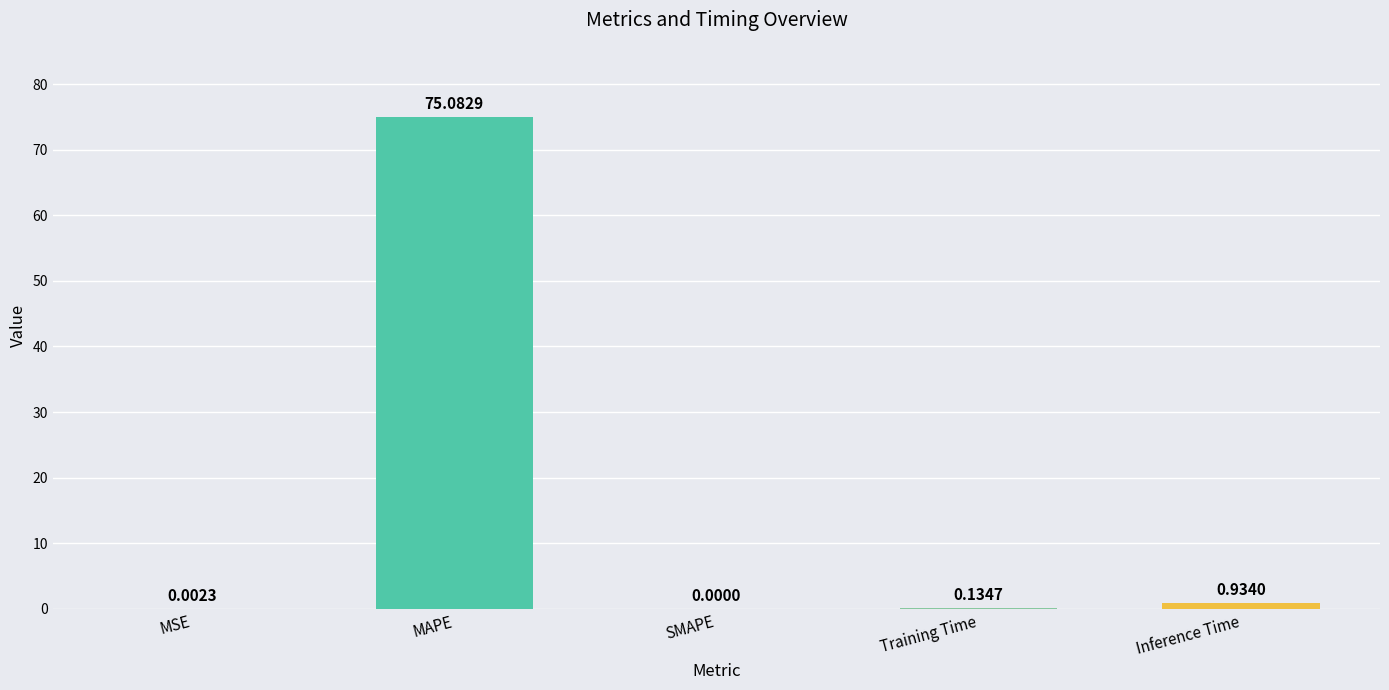

Which label corresponds to the largest value in the chart?

MAPE